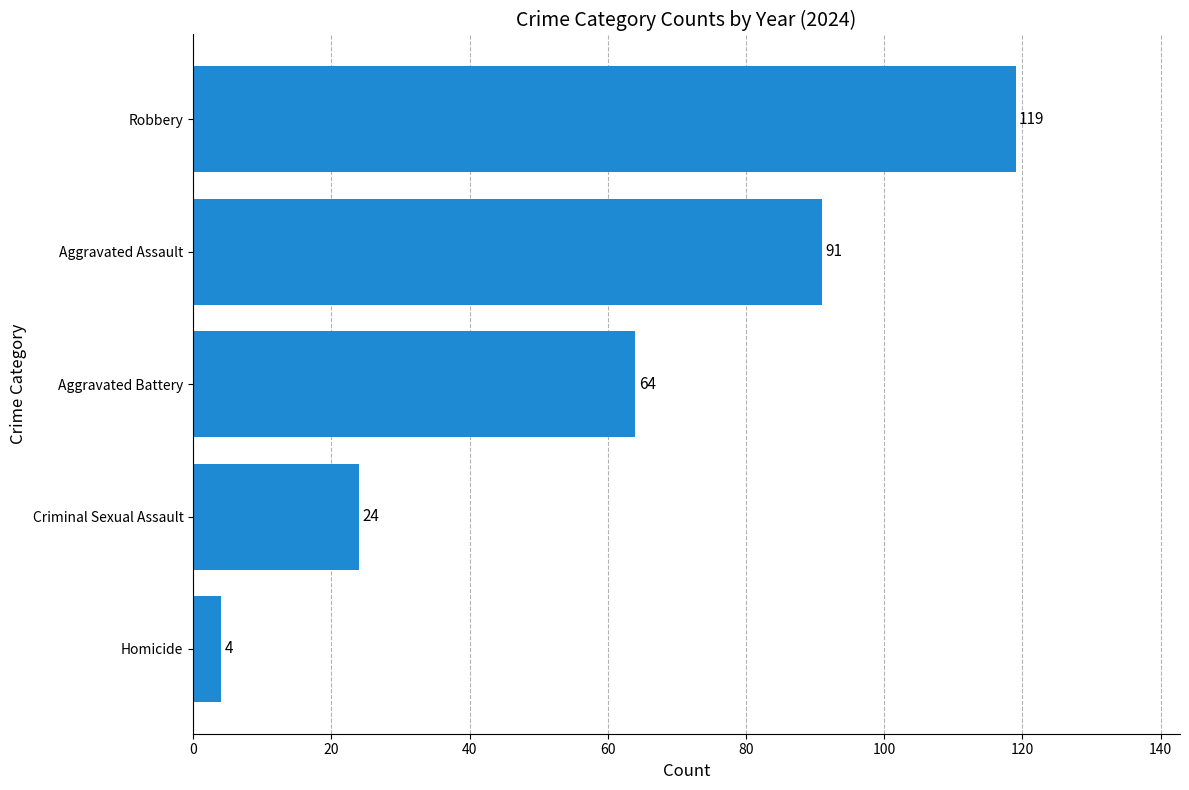

What is the average value?

60